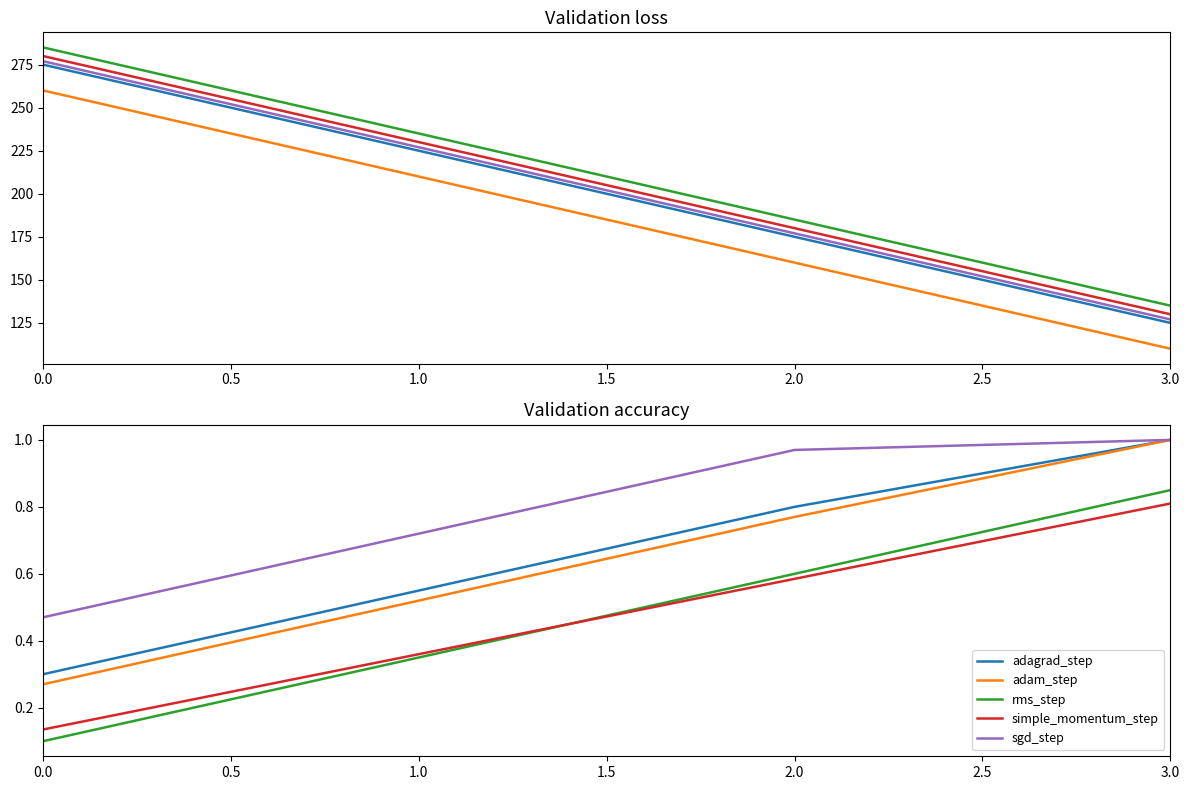

Is the value of adam_step at 1.0 greater than the value of simple_momentum_step at 0.0?

Yes